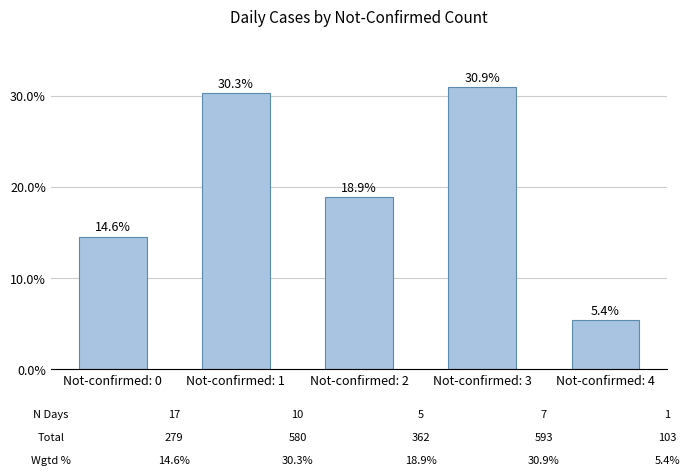

What is the difference between the maximum and second lowest values?

16.4